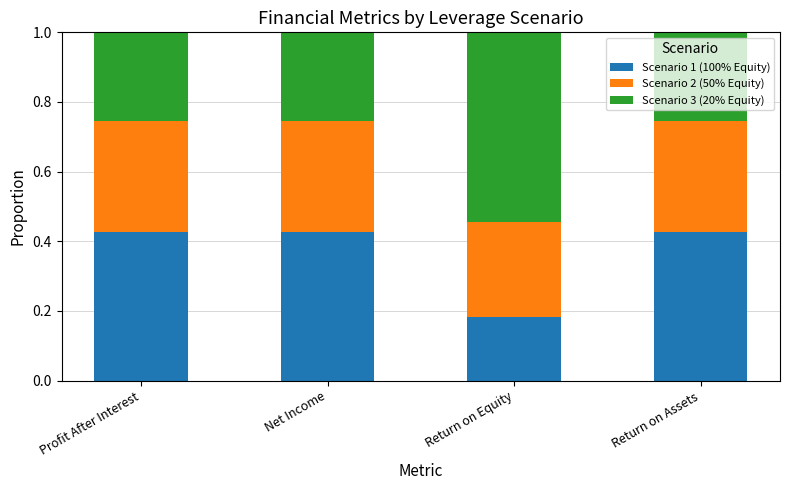

The Scenario 1 (100% Equity) series shows 0.3 at Return on Equity. True or false?

False